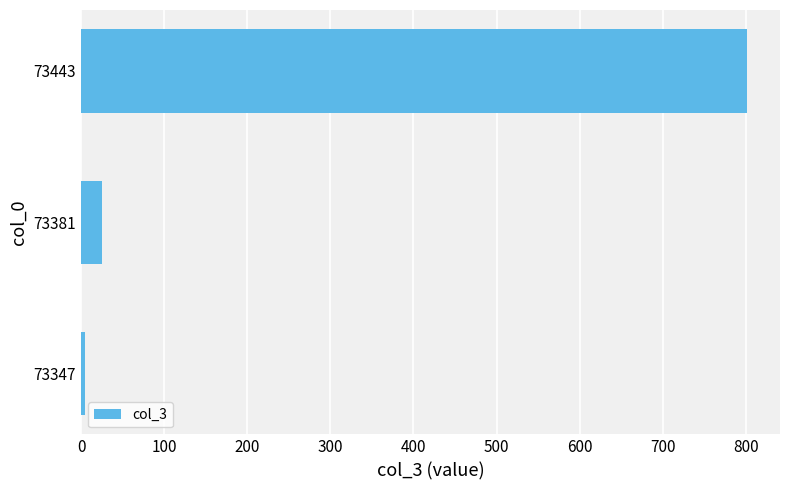

How many values are below 25?

1